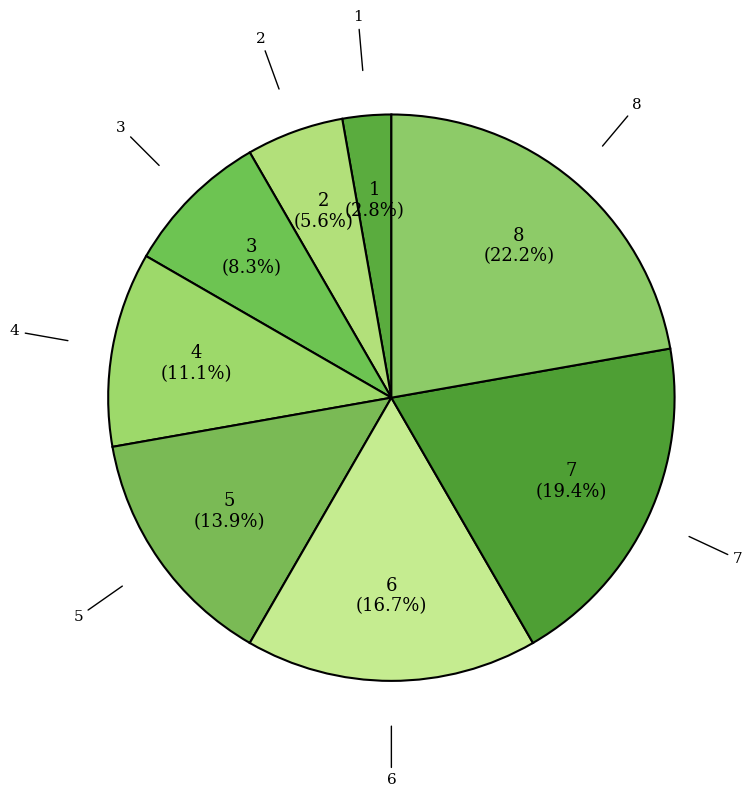

What percentage is the 6 slice, to the nearest percent?

17%